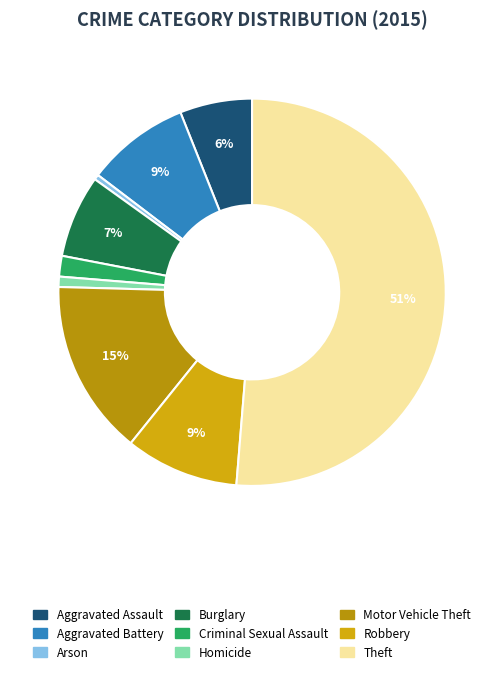

The Homicide slice represents 11% of the pie. True or false?

False